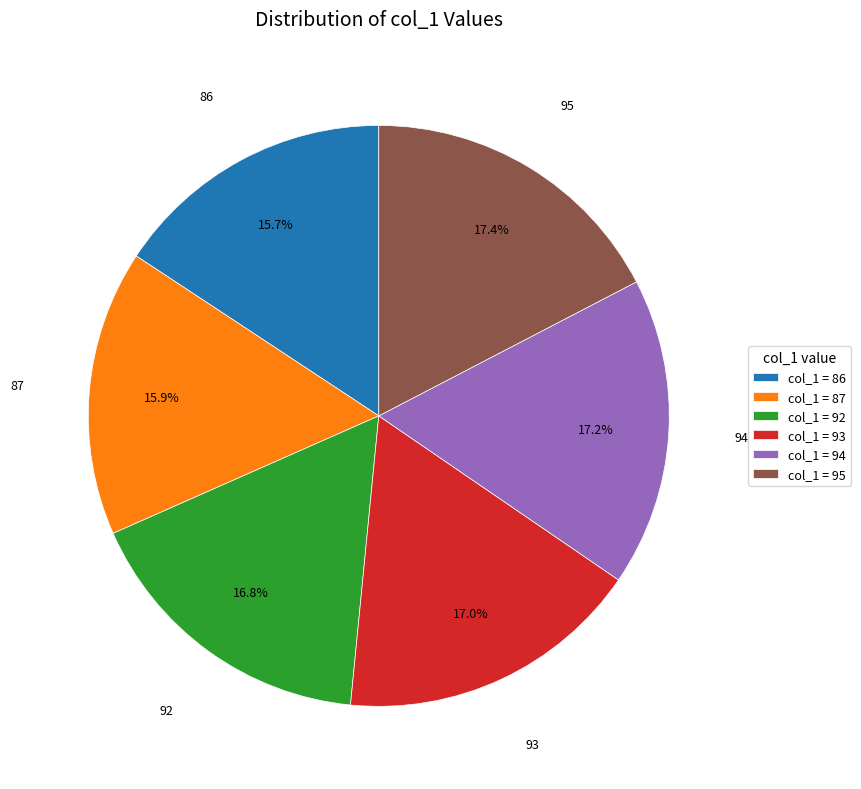

Which has a higher value, 86 or 92?

92